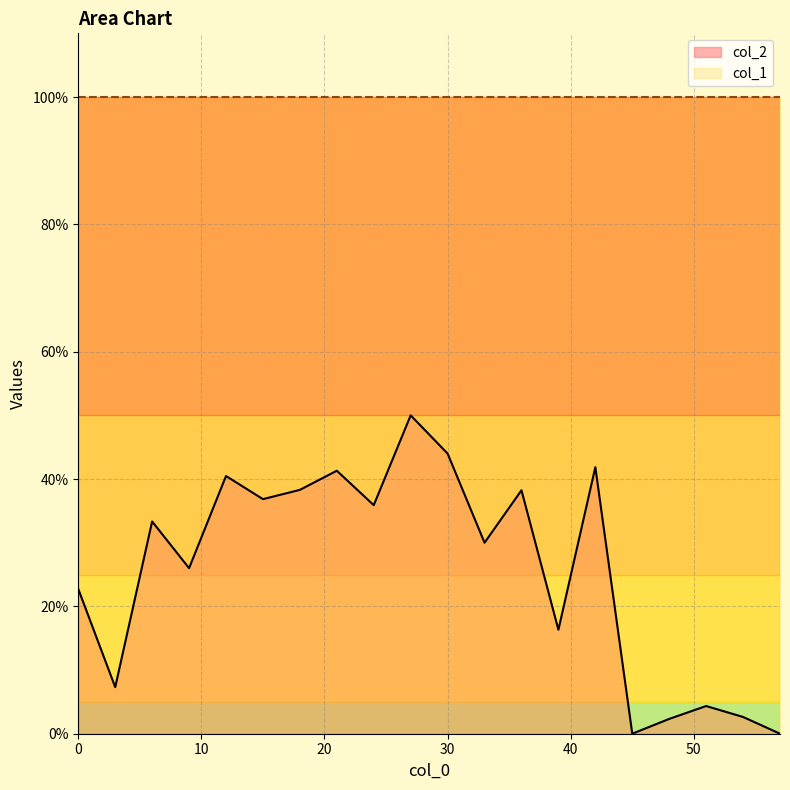

Reading right to left, transcribe all the data shown in this chart.

0.0	0.0	0.0	0.0	0.0	0.4	0.2	0.4	0.3	0.4	0.5	0.4	0.4	0.4	0.4	0.4	0.3	0.3	0.1	0.2